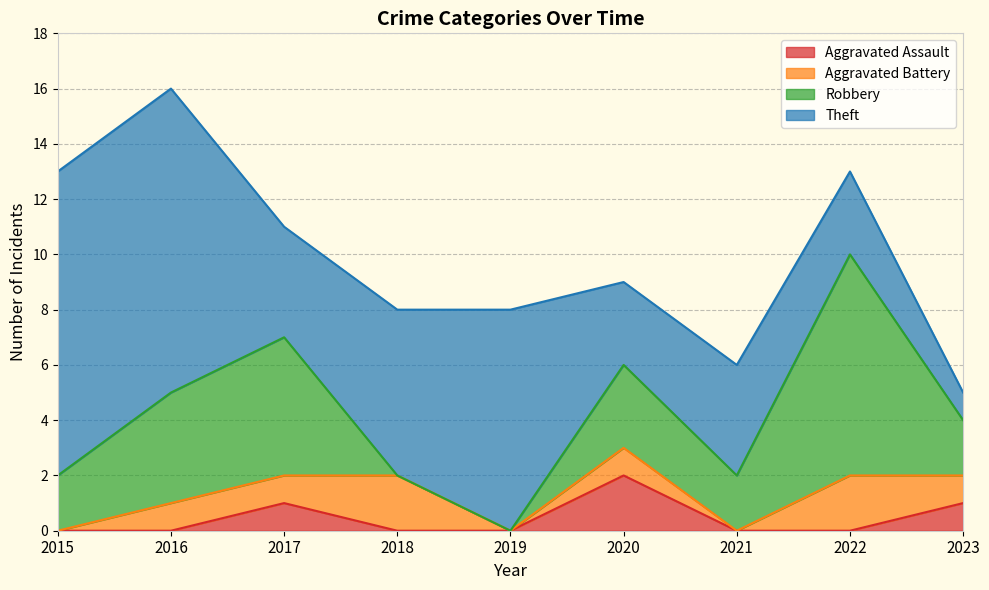

How many lines are shown in the chart?

4